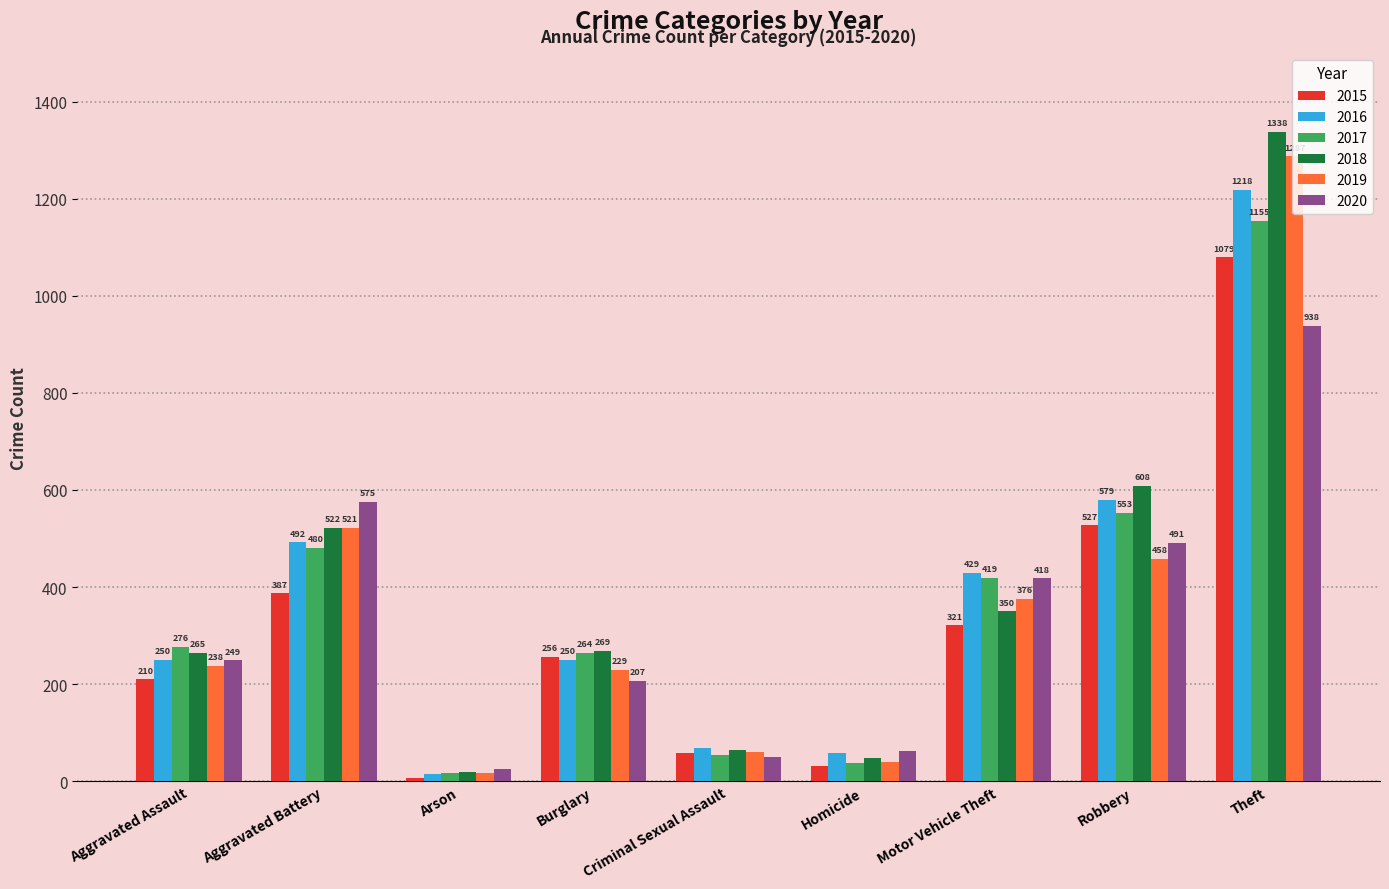

The 2016 series shows 1218 at Theft. True or false?

True